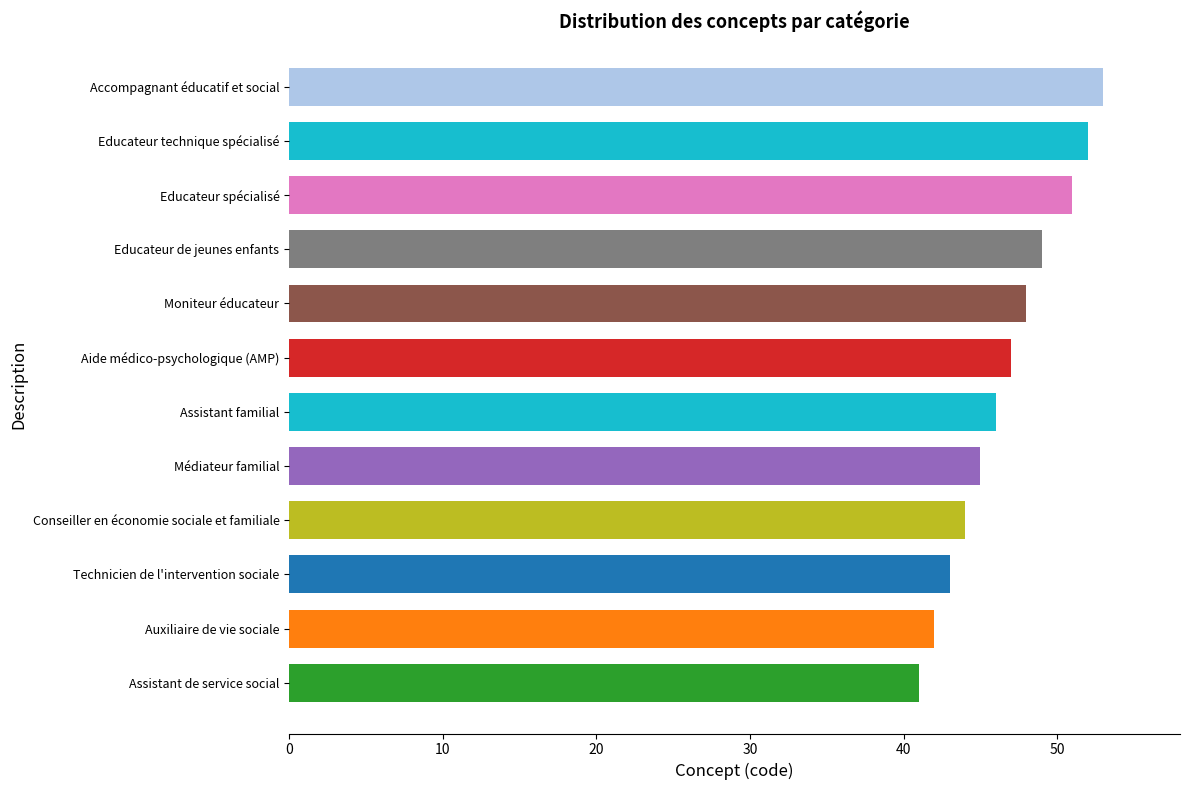

What is the average value?

47